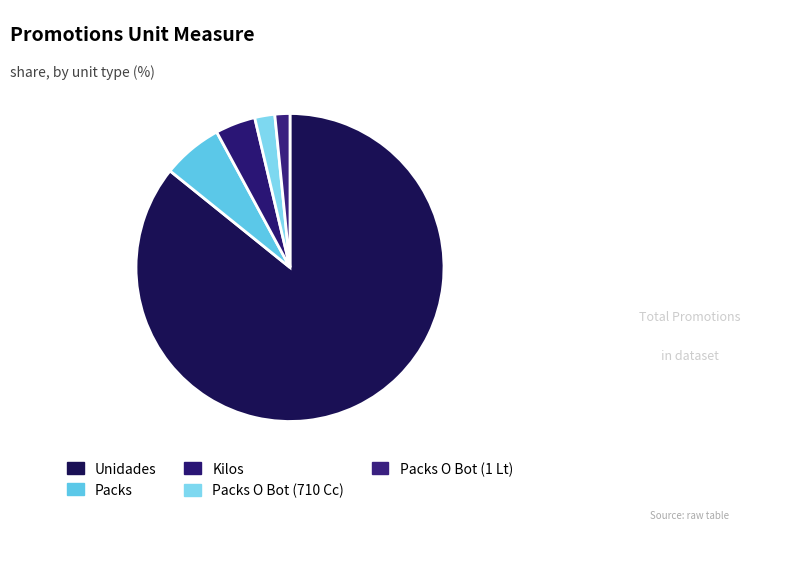

How many segments does this pie chart have?

5